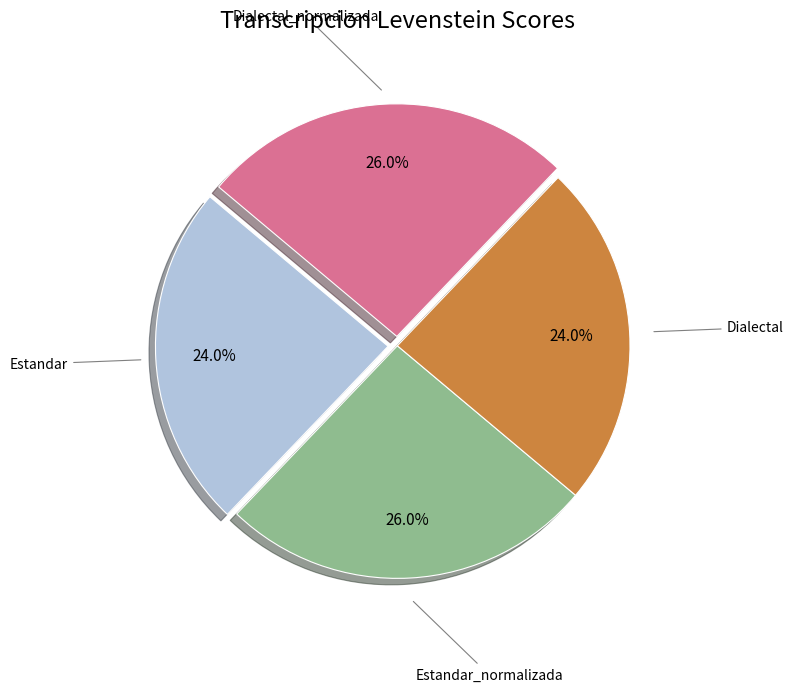

Is it true that Dialectal is 39% of the pie?

False